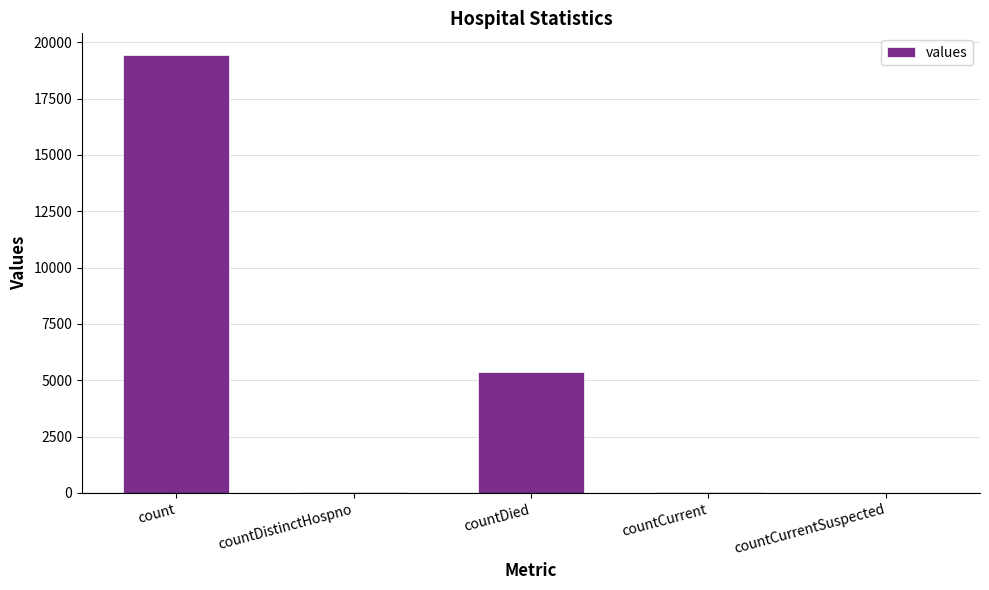

True or false: the data shows 2228 at countDied.

False